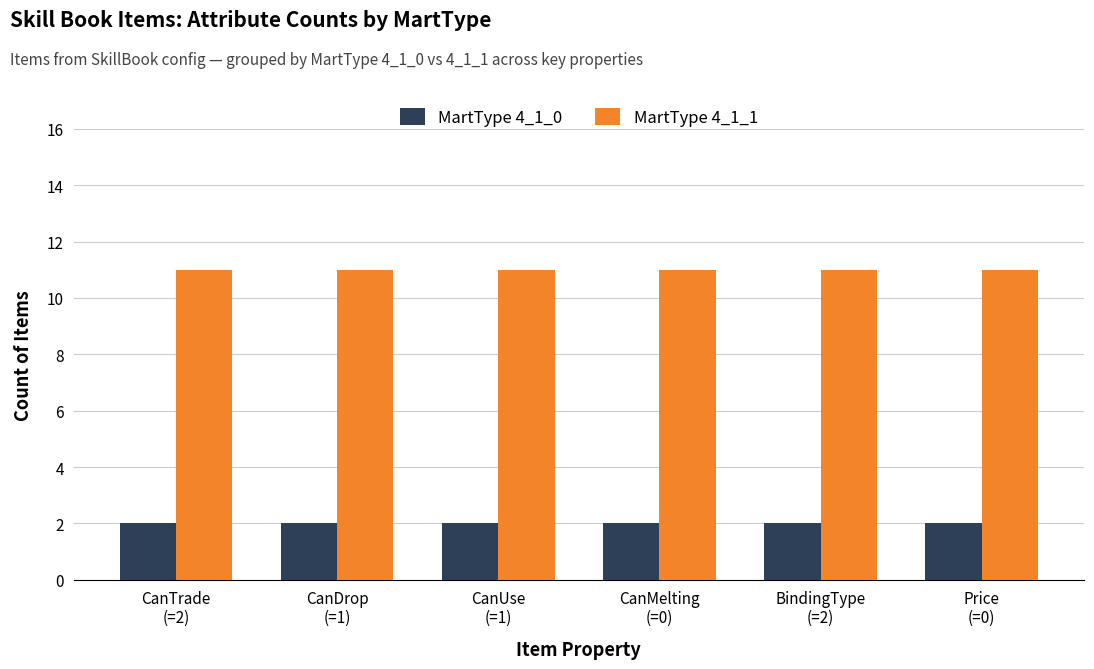

Count the number of data series in this chart.

2